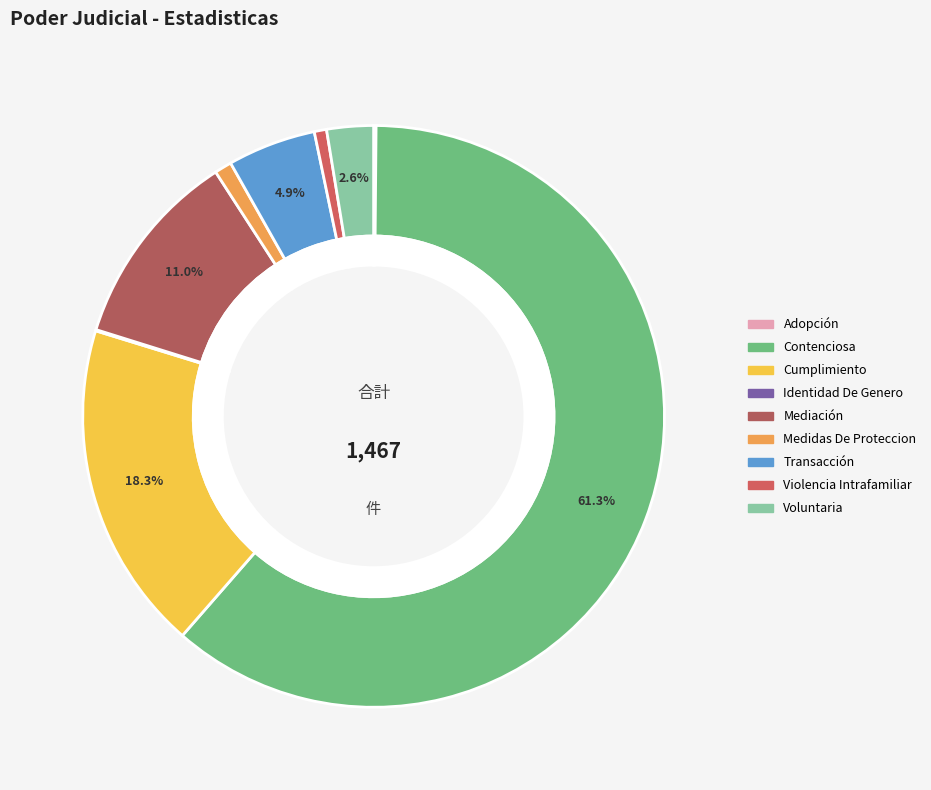

What percentage is the Contenciosa slice, to the nearest percent?

61%